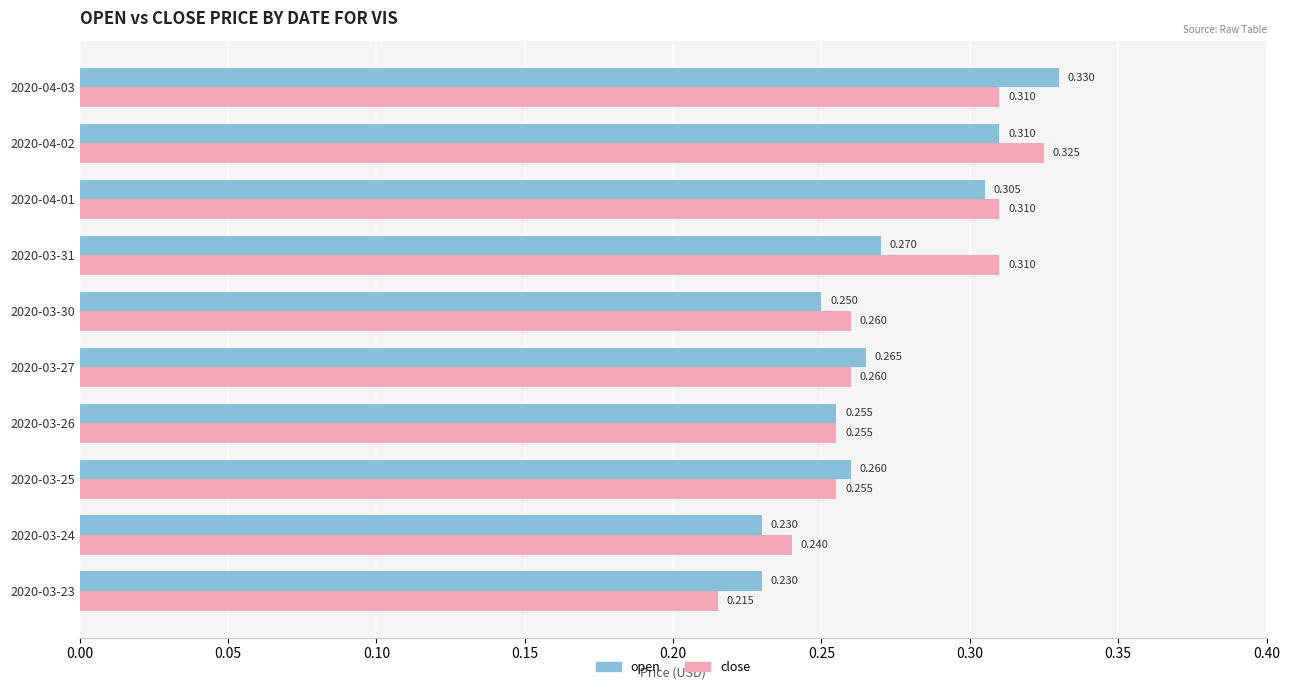

Which series has the widest spread of values?

close